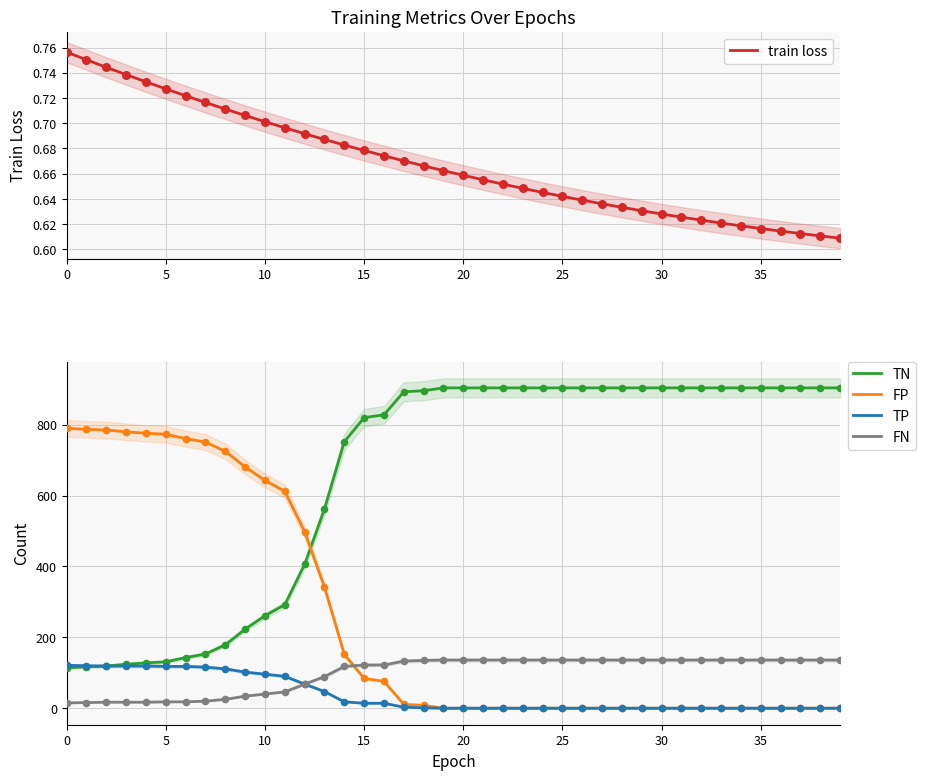

Which series has the widest spread of Y values?

TN